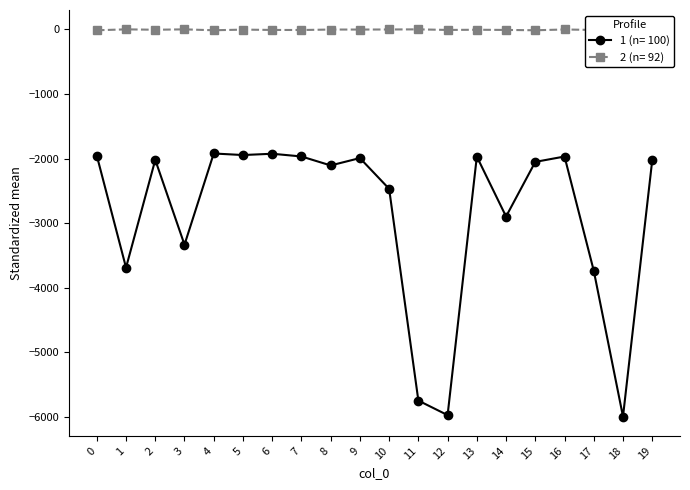

Which series has the largest range (max minus min)?

1 (n= 100)